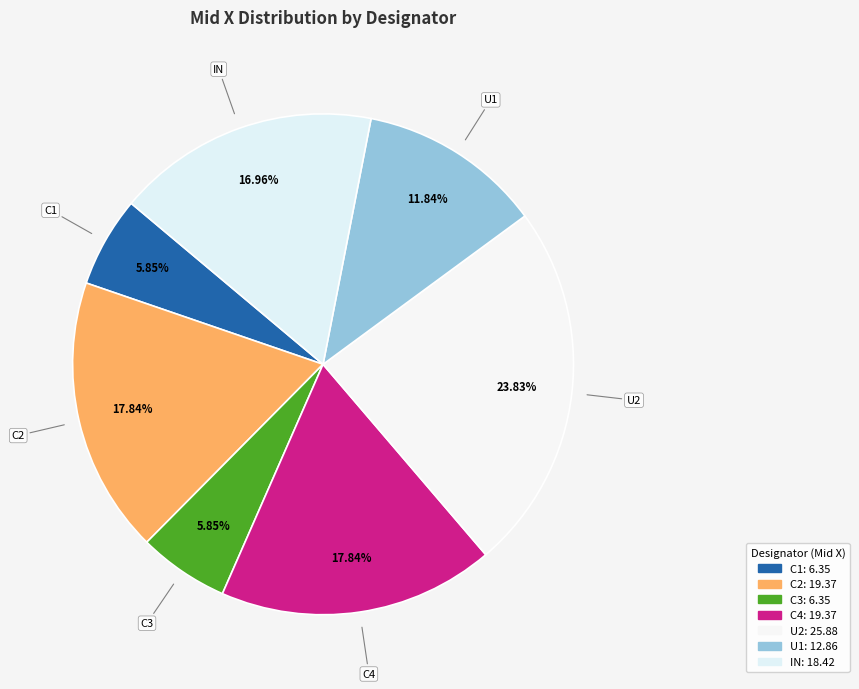

To the nearest percent, what is the difference between the C4 and C1 slice percentages?

12%